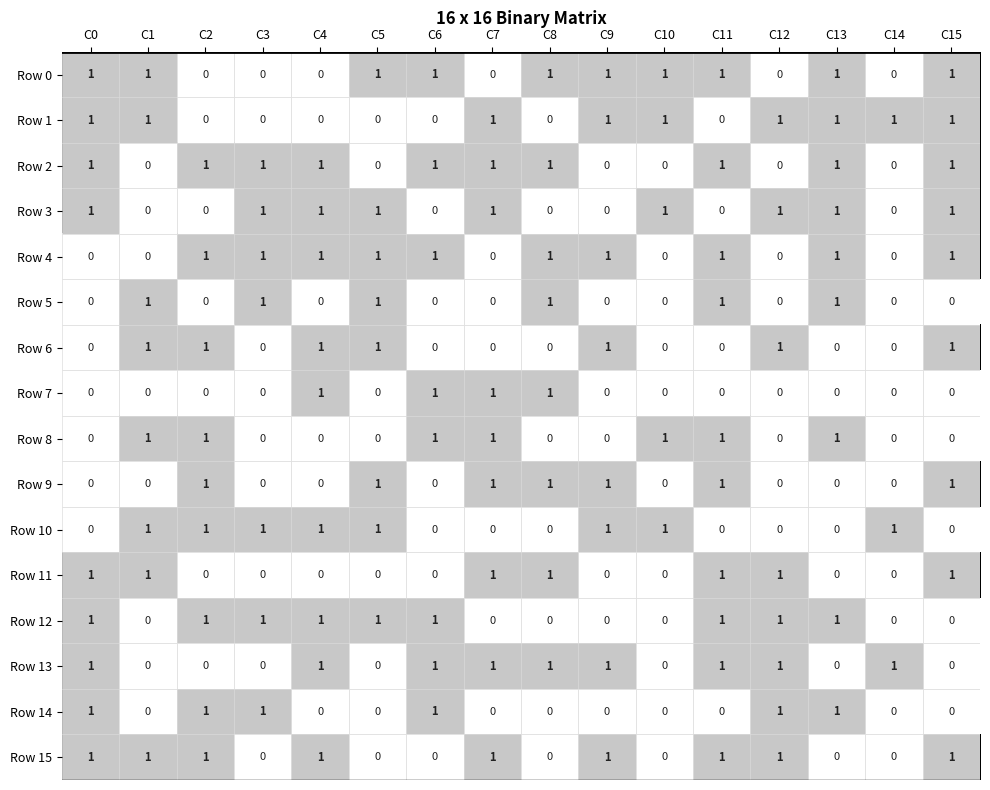

The Row 9 series shows -1 at C14. True or false?

False